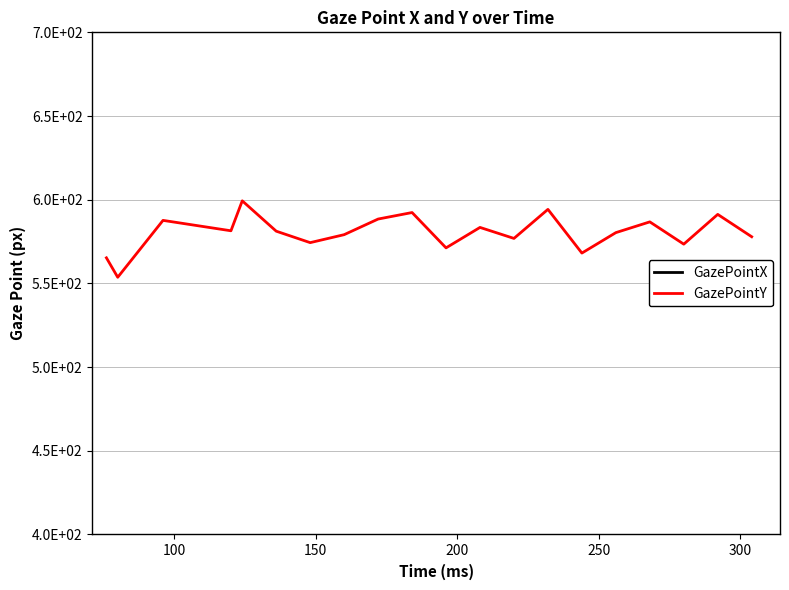

In GazePointY, how many points are lower than both neighbors (excluding endpoints)?

7